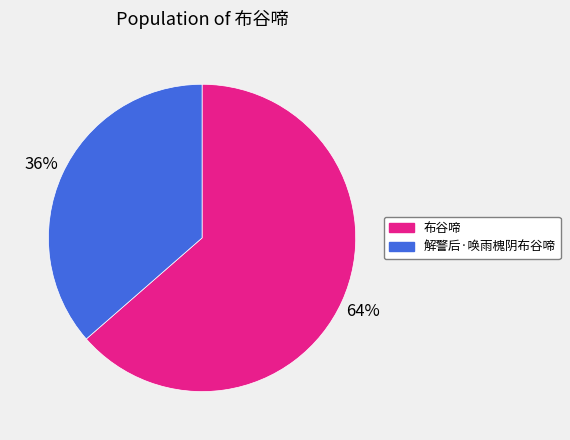

Combined, do 解警后·唤雨槐阴布谷啼 and 布谷啼 account for over 50%?

Yes